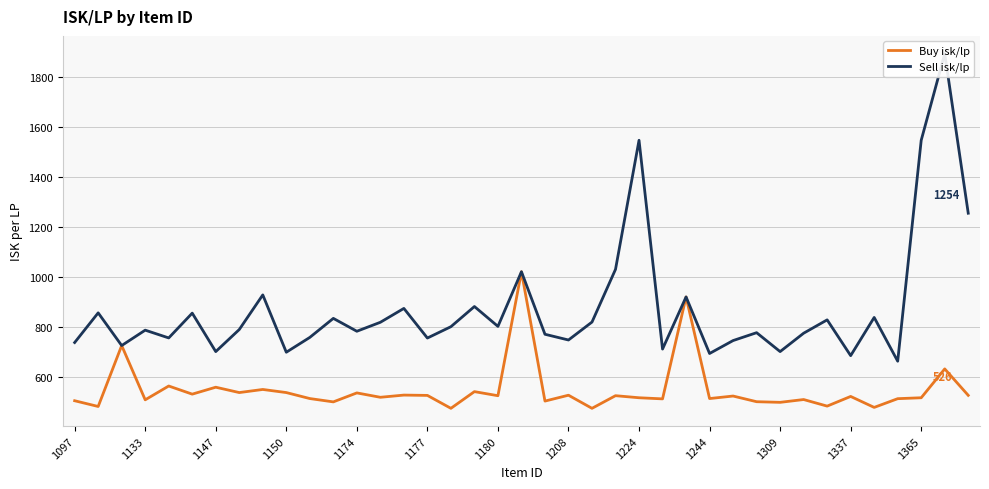

True or false: Sell isk/lp and Buy isk/lp intersect in this chart.

False